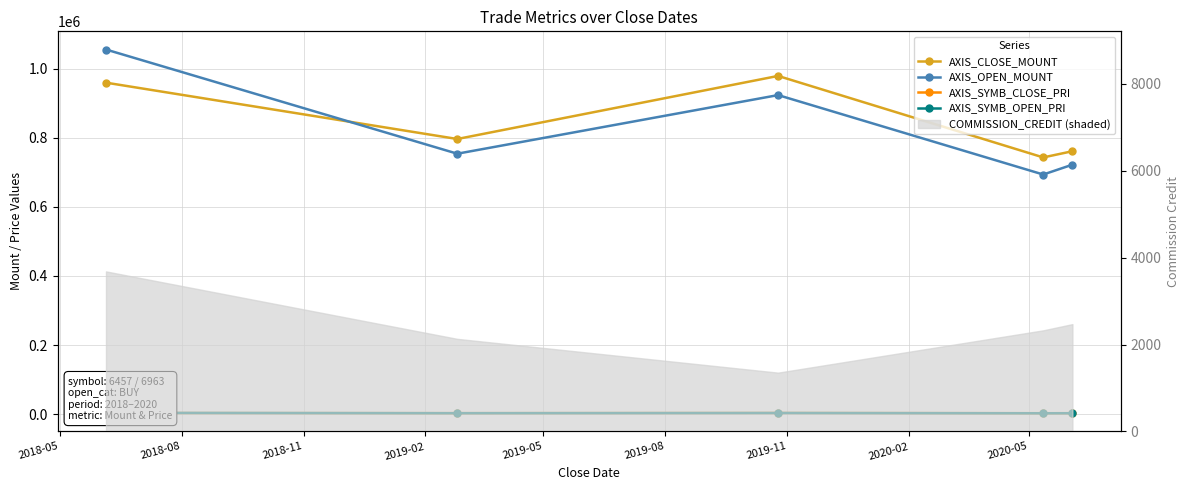

What is the sum of all AXIS_SYMB_OPEN_PRI values?

13835